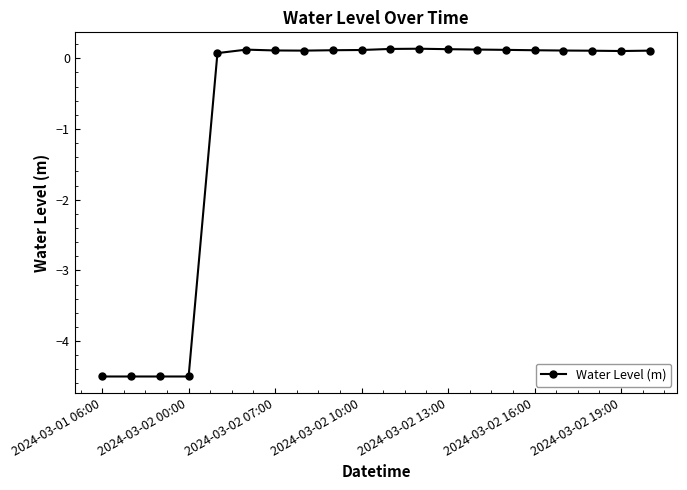

True or false: there are more than 0 points higher than both neighbors.

True